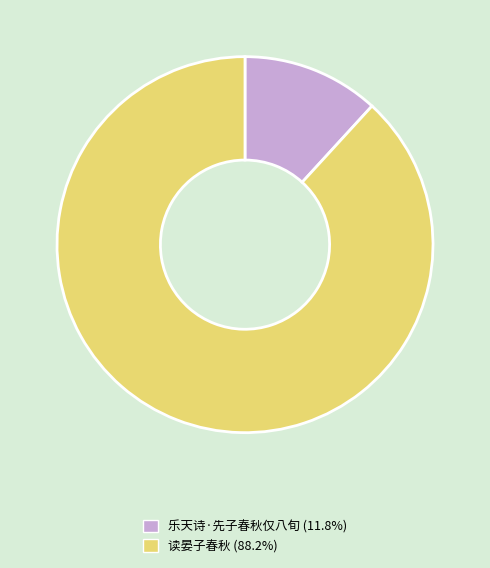

How many slices are in this pie chart?

2